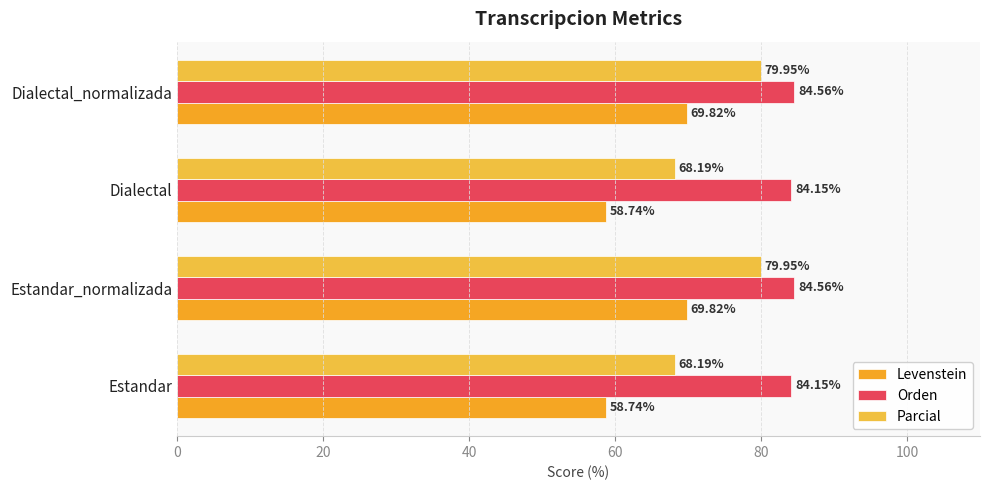

How many series are shown in this chart?

3